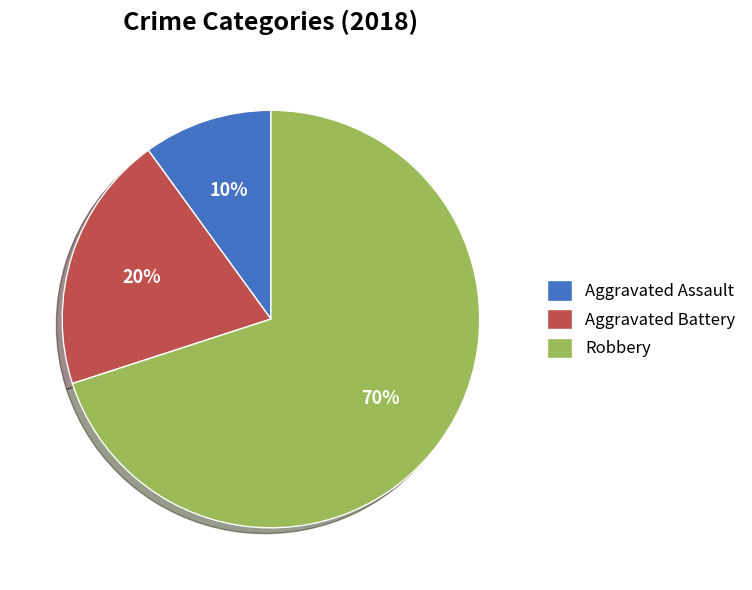

To the nearest percent, what is the combined percentage of Aggravated Assault and Aggravated Battery?

30%